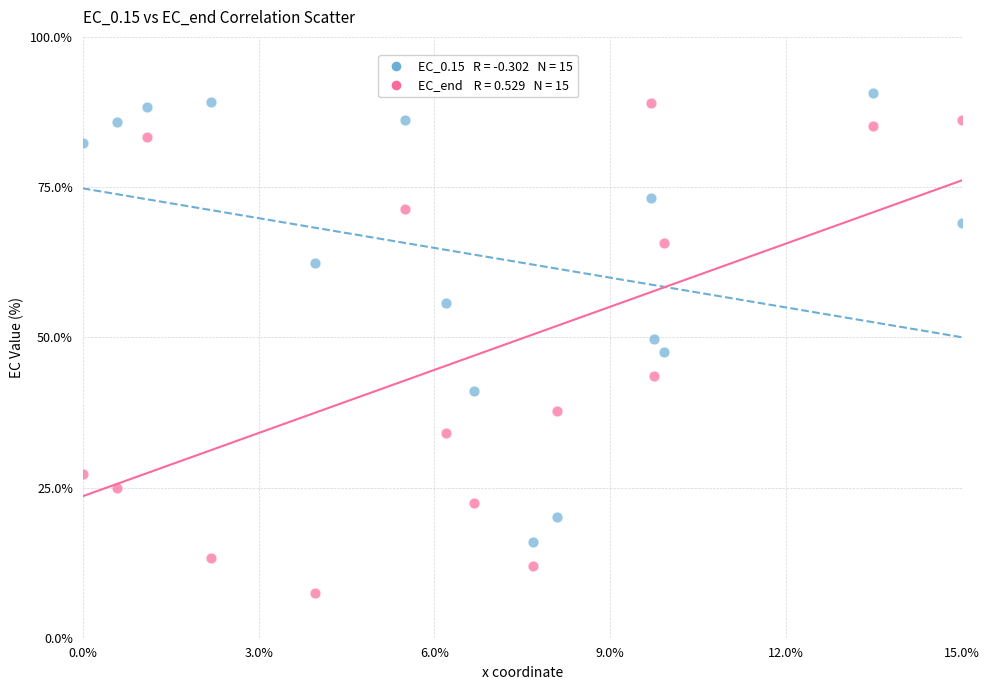

Across all data points, what is the range of Y values (max minus min)?

83.2